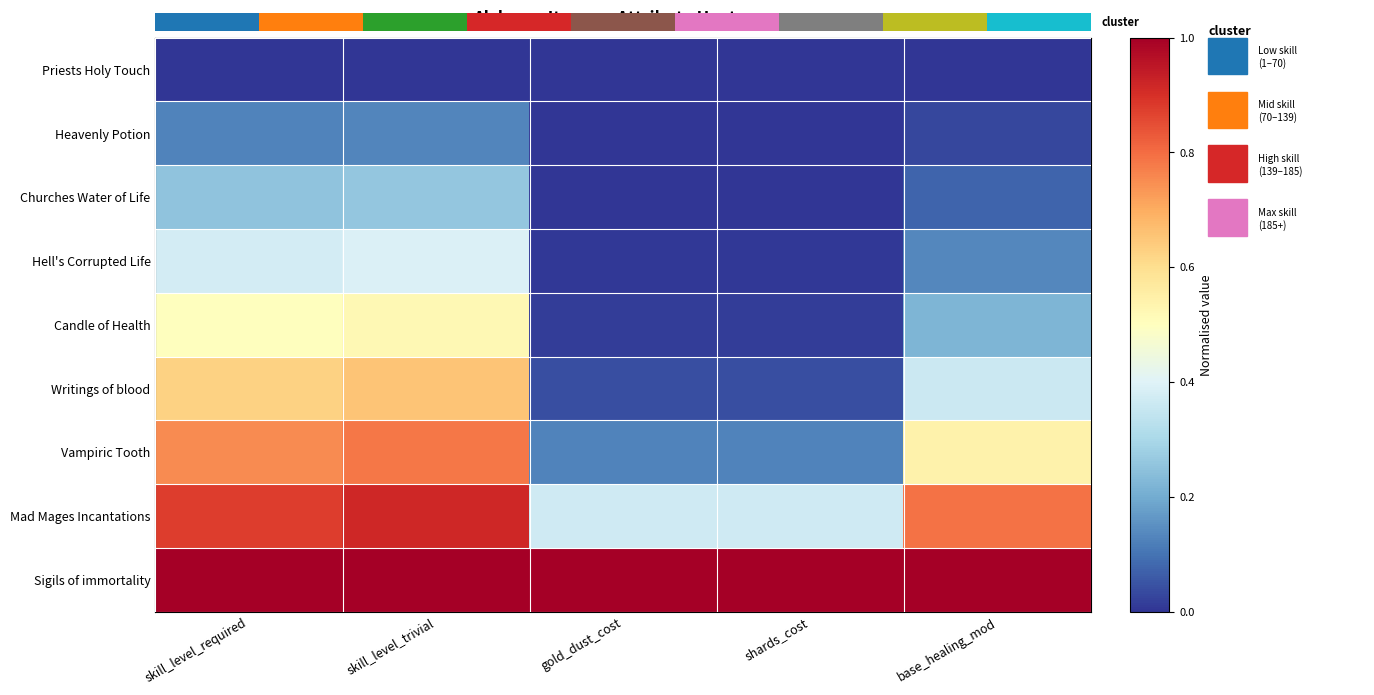

What is the sum of all Sigils of immortality values?

5.0